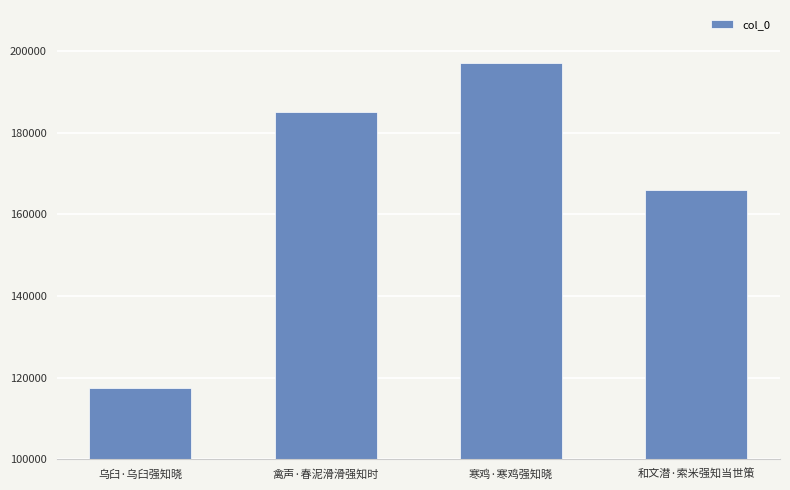

What is the change in value from 寒鸡·寒鸡强知晓 to 和文潜·索米强知当世策?

-31073